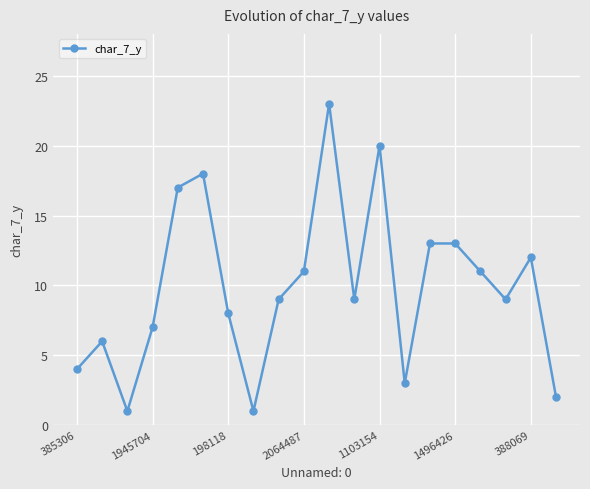

Reading right to left, extract all data points from this chart.

2	12	9	11	13	13	3	20	9	23	11	9	1	8	18	17	7	1	6	4